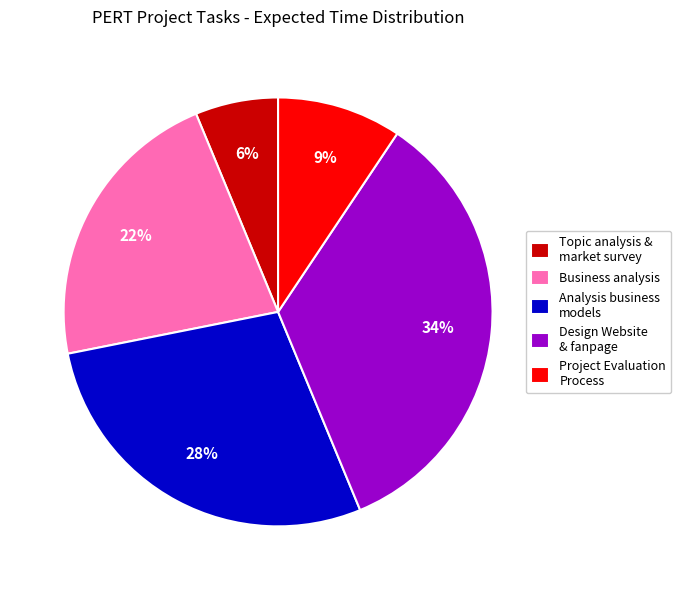

To the nearest percent, what is the average slice percentage?

20%